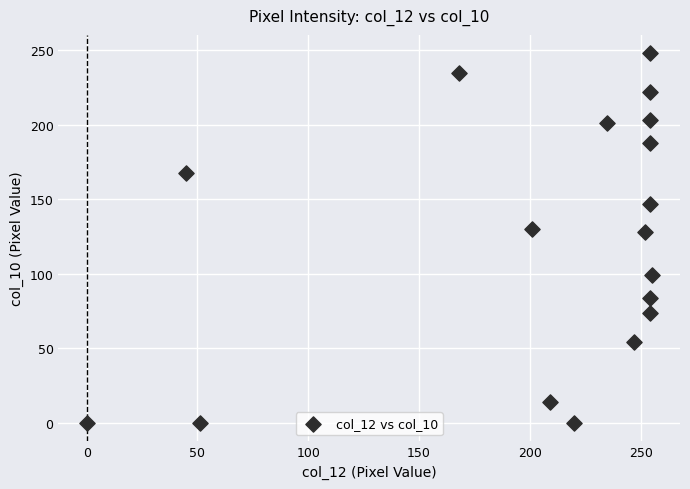

What is the range of Y values (max minus min)?

248